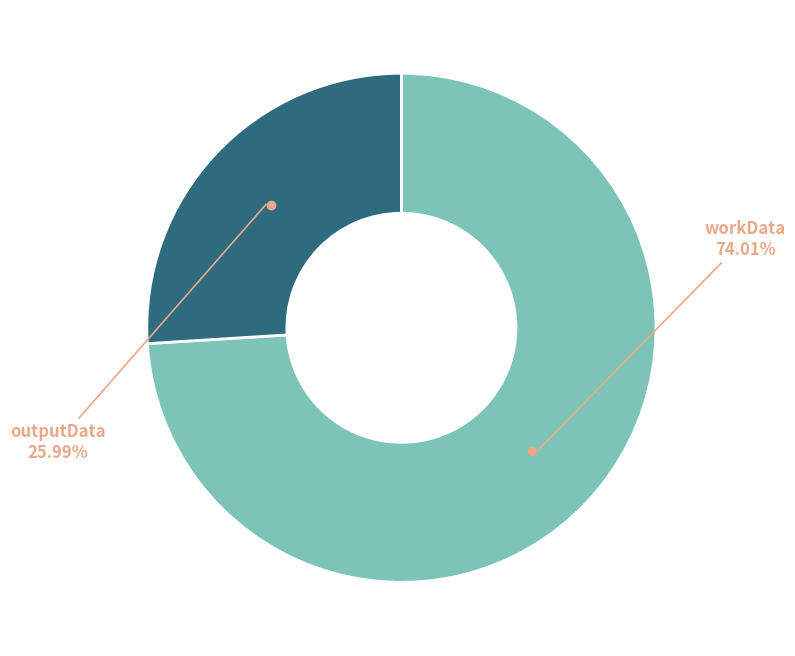

Rank the categories by value from highest to lowest.

workData, outputData